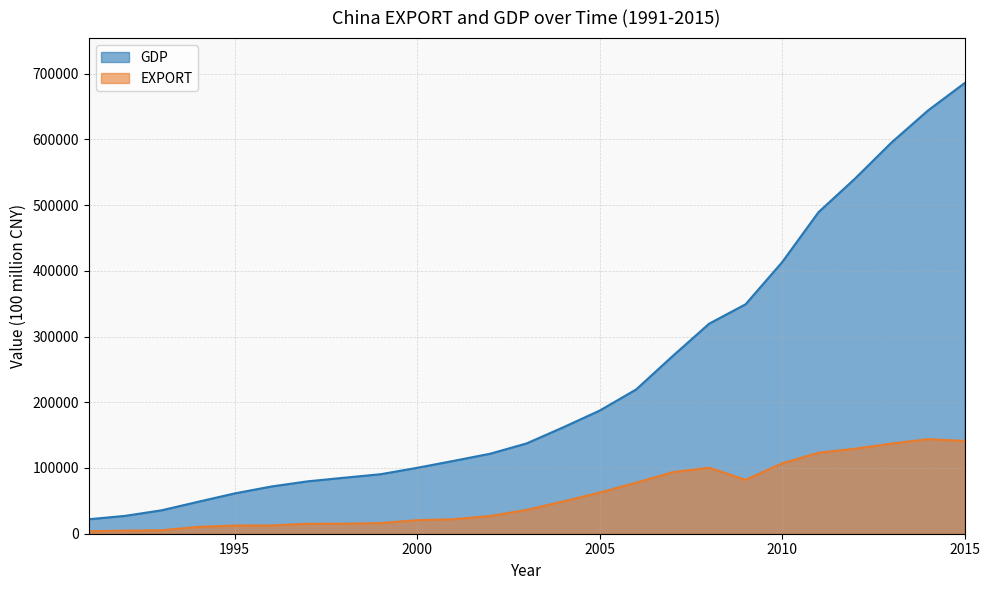

What is the total value across all series at 1991?

25832.7